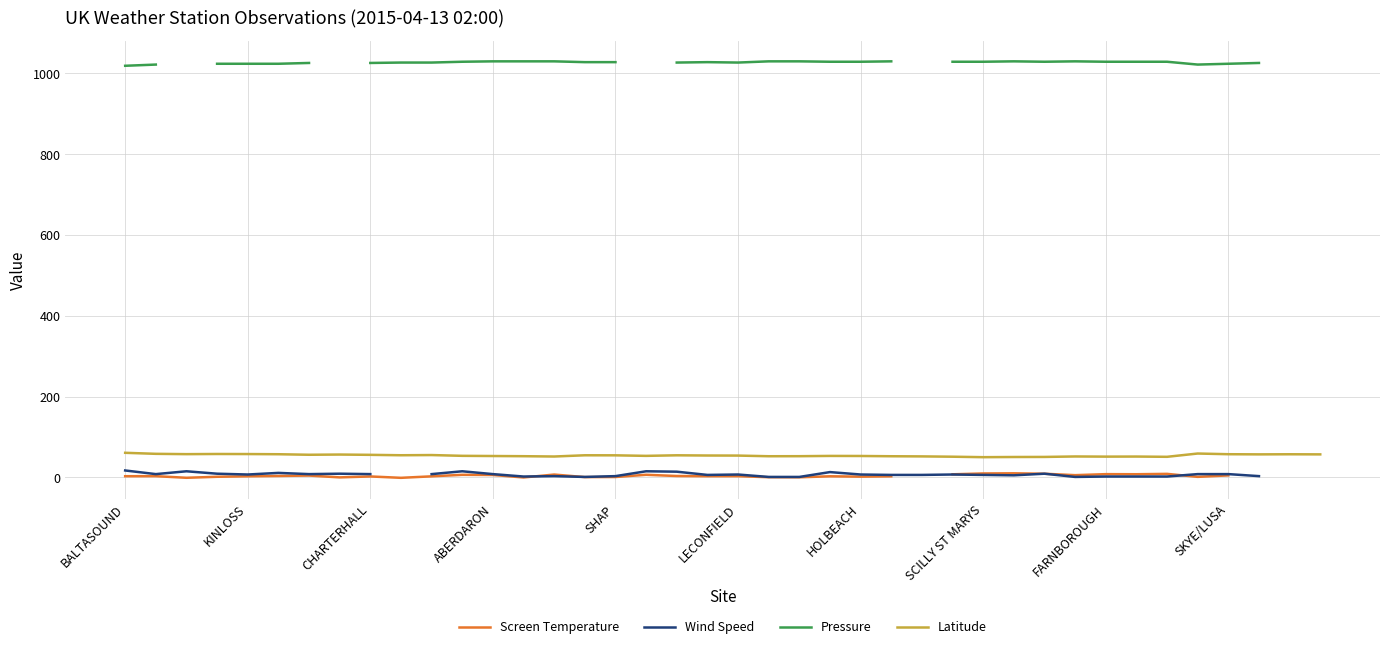

What is the label of the 20th point from the left?

LINTON ON OUSE